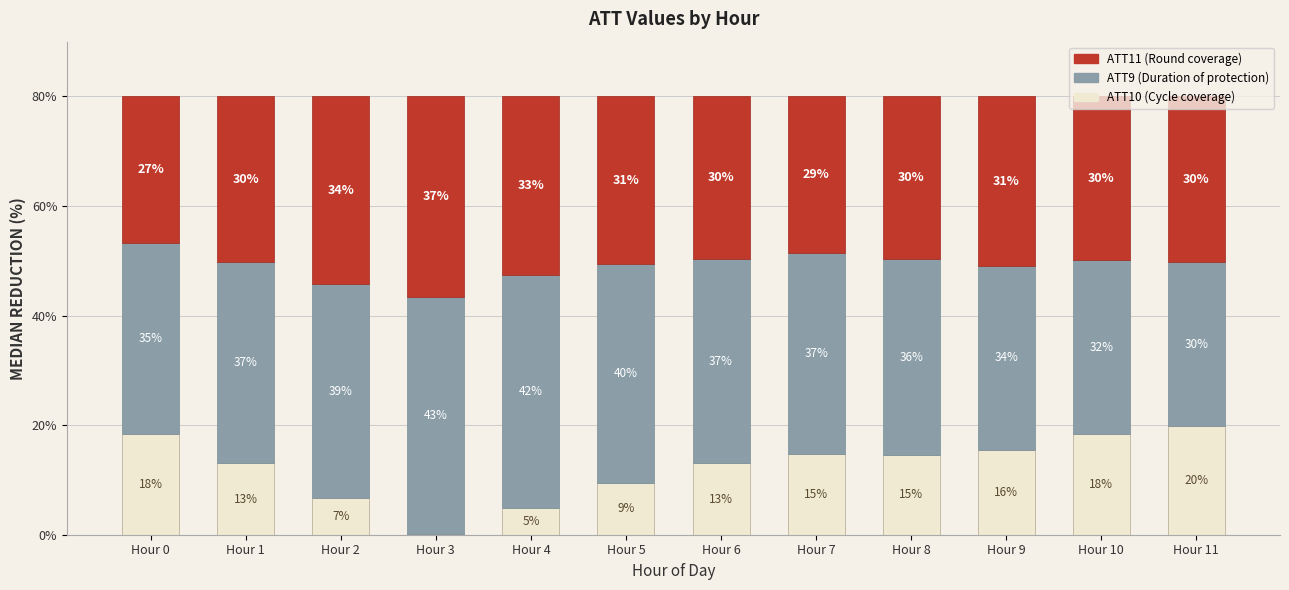

Are the bars grouped side by side (vs. stacked)?

No